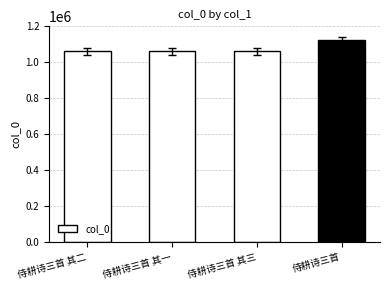

Count the number of data series in this chart.

1